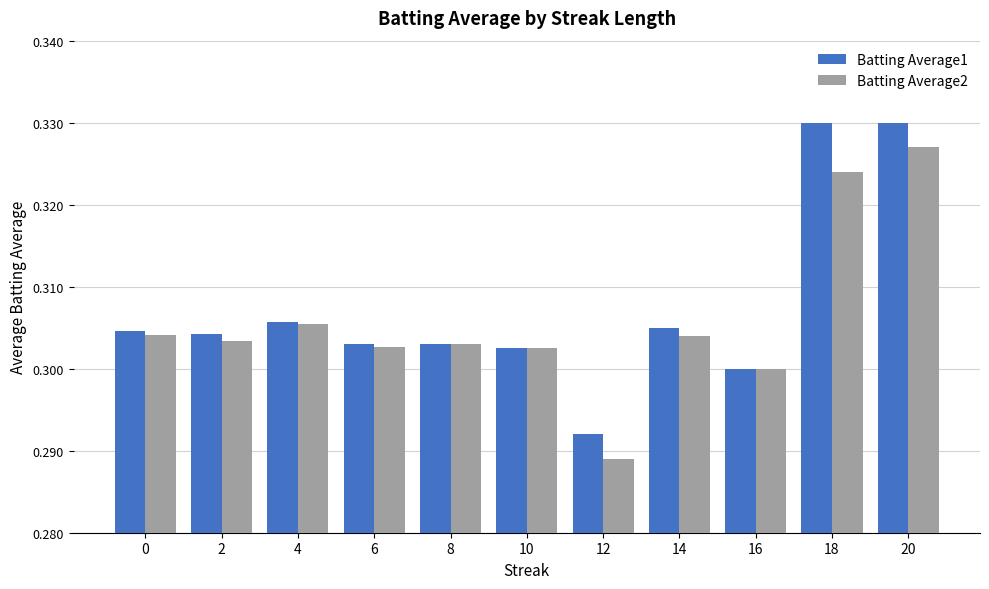

Rank the series by their average value, from lowest to highest.

Batting Average2, Batting Average1